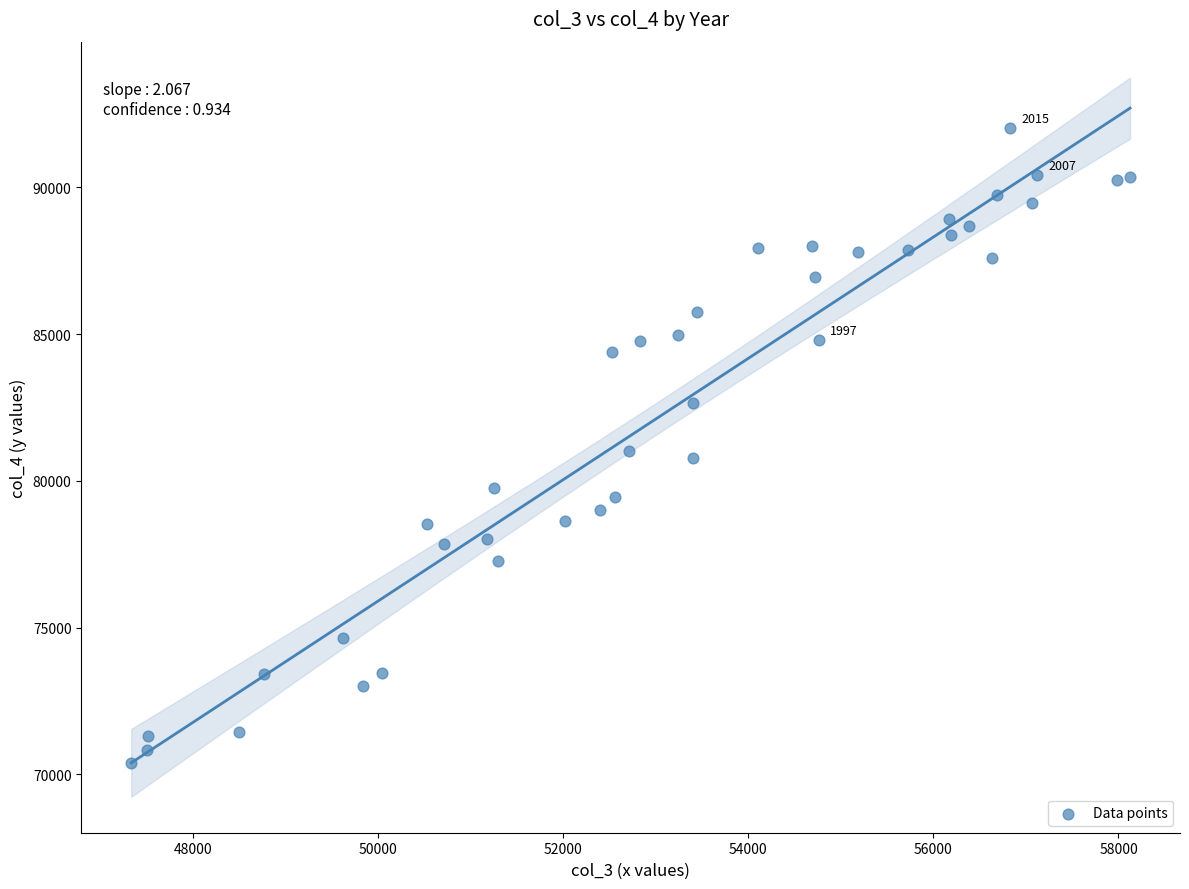

What is the range of Y values (max minus min)?

21636